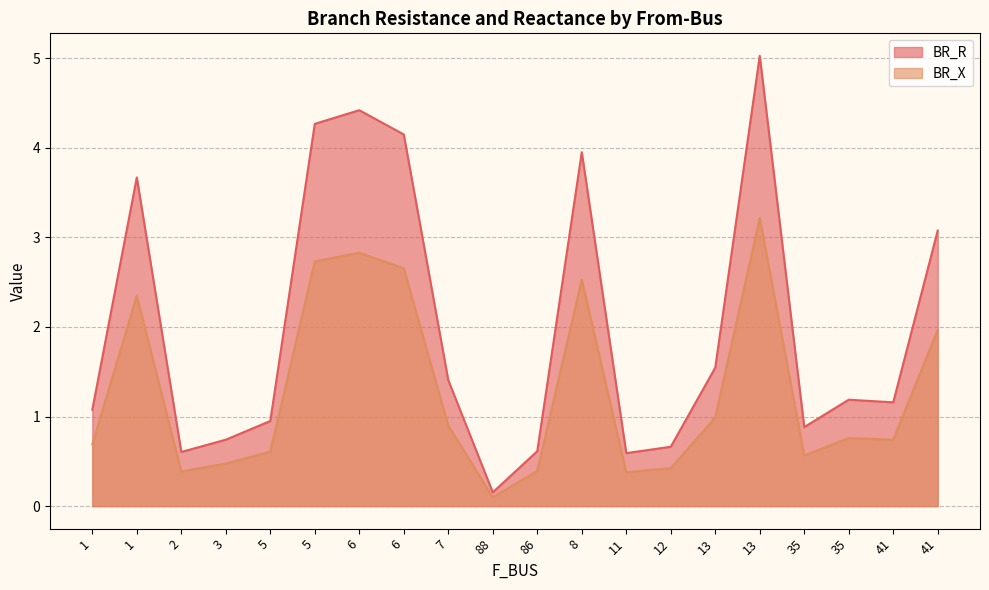

Reading right to left, list all the values displayed in this chart.

BR_R: 41=3.1	41=1.2	35=1.2	35=0.9	13=5.0	13=1.5	12=0.7	11=0.6	8=4.0	86=0.6	88=0.2	7=1.4	6=4.1	6=4.4	5=4.3	5=1.0	3=0.7	2=0.6	1=3.7	1=1.1
BR_X: 41=2.0	41=0.7	35=0.8	35=0.6	13=3.2	13=1.0	12=0.4	11=0.4	8=2.5	86=0.4	88=0.1	7=0.9	6=2.7	6=2.8	5=2.7	5=0.6	3=0.5	2=0.4	1=2.3	1=0.7